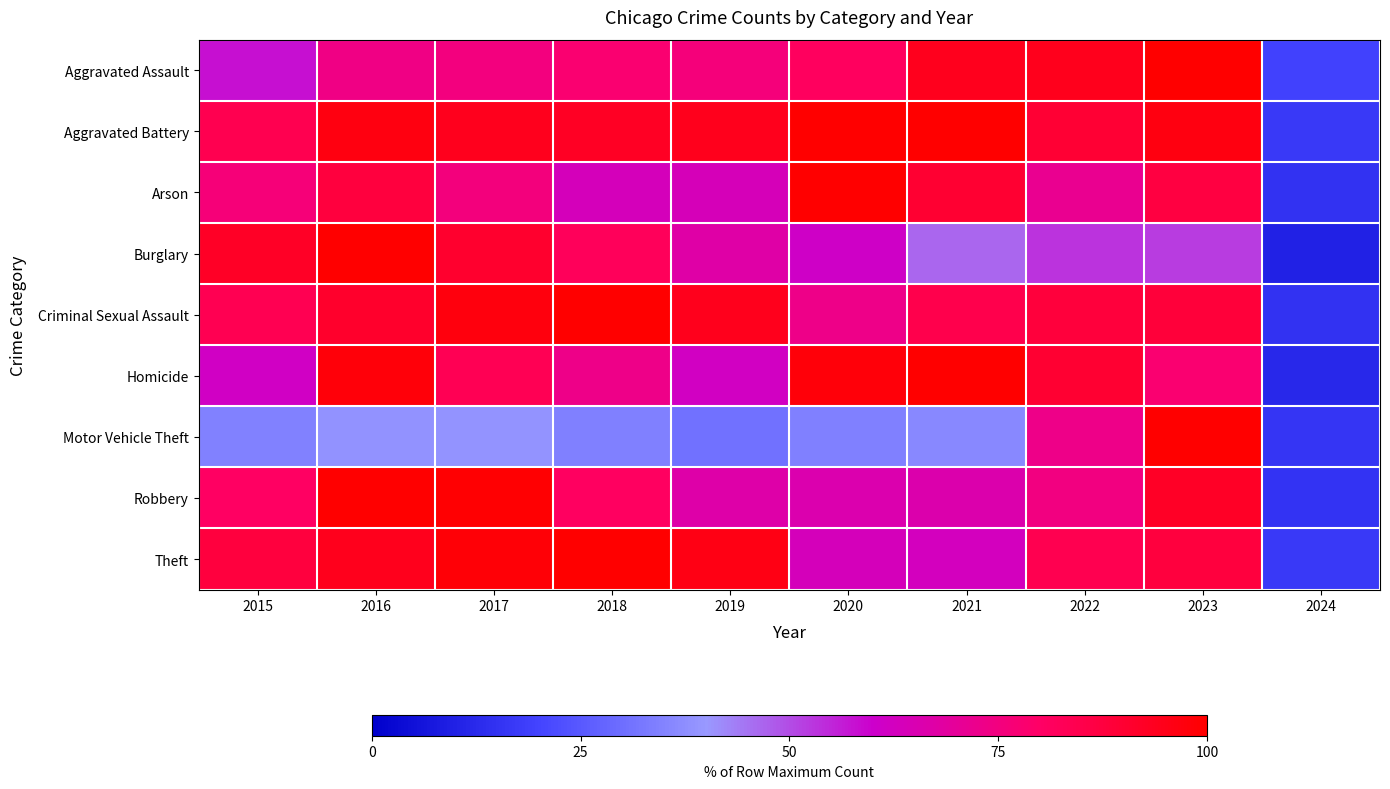

Reading left to right, extract all data points from this chart.

Aggravated Assault: 2015=58.1	2016=74.1	2017=75.2	2018=77.9	2019=75.8	2020=81.3	2021=94.0	2022=94.5	2023=100.0	2024=19.4
Aggravated Battery: 2015=84.1	2016=96.9	2017=94.0	2018=92.7	2019=94.1	2020=99.7	2021=100.0	2022=89.7	2023=96.8	2024=17.2
Arson: 2015=76.2	2016=87.6	2017=75.5	2018=63.4	2019=63.9	2020=100.0	2021=90.0	2022=71.8	2023=87.1	2024=15.1
Burglary: 2015=92.3	2016=100.0	2017=91.0	2018=82.2	2019=67.5	2020=61.3	2021=46.6	2022=53.1	2023=52.3	2024=9.9
Criminal Sexual Assault: 2015=83.6	2016=91.1	2017=97.2	2018=100.0	2019=94.2	2020=73.1	2021=85.0	2022=88.2	2023=88.6	2024=15.2
Homicide: 2015=61.7	2016=97.8	2017=83.6	2018=73.1	2019=62.1	2020=97.9	2021=100.0	2022=89.9	2023=77.7	2024=11.9
Motor Vehicle Theft: 2015=34.5	2016=38.6	2017=38.9	2018=34.2	2019=30.7	2020=34.1	2021=36.3	2022=73.4	2023=100.0	2024=16.0
Robbery: 2015=80.6	2016=100.0	2017=99.3	2018=80.9	2019=66.8	2020=65.7	2021=66.2	2022=74.9	2023=92.5	2024=15.3
Theft: 2015=87.8	2016=94.4	2017=98.6	2018=100.0	2019=95.7	2020=63.3	2021=62.5	2022=84.0	2023=87.8	2024=16.9